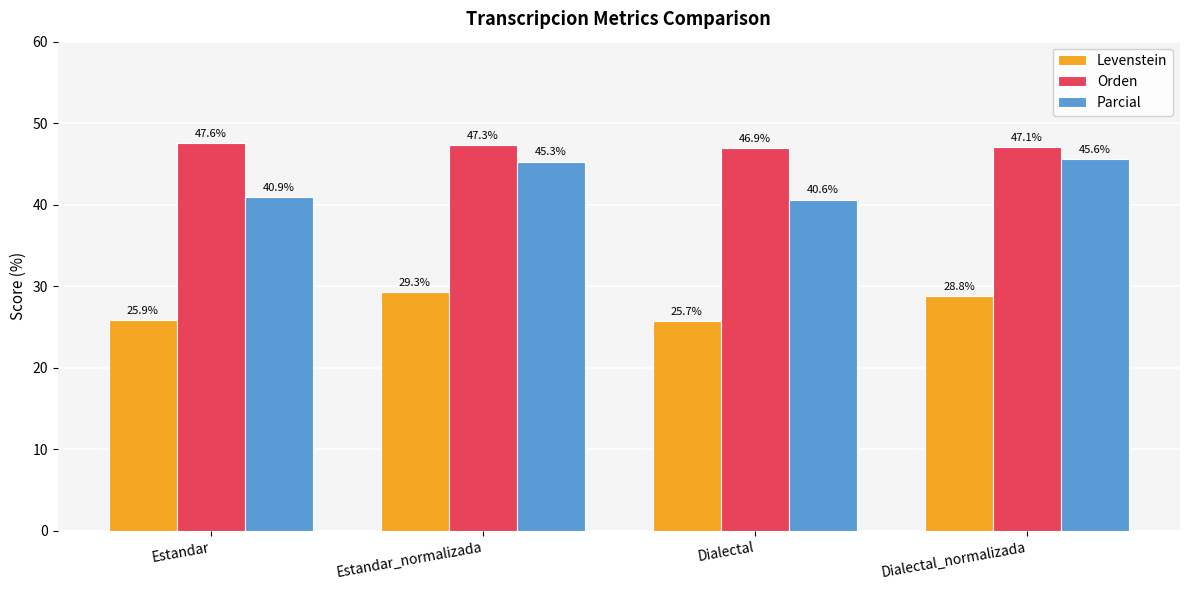

Which category has the highest value in the Levenstein series?

Estandar_normalizada